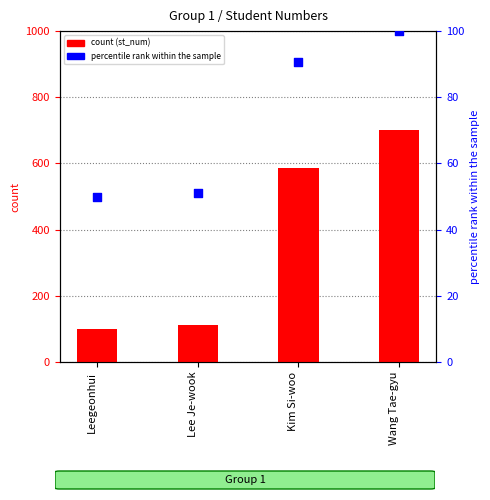

What are all the series names shown in the legend?

st_num, percentile rank